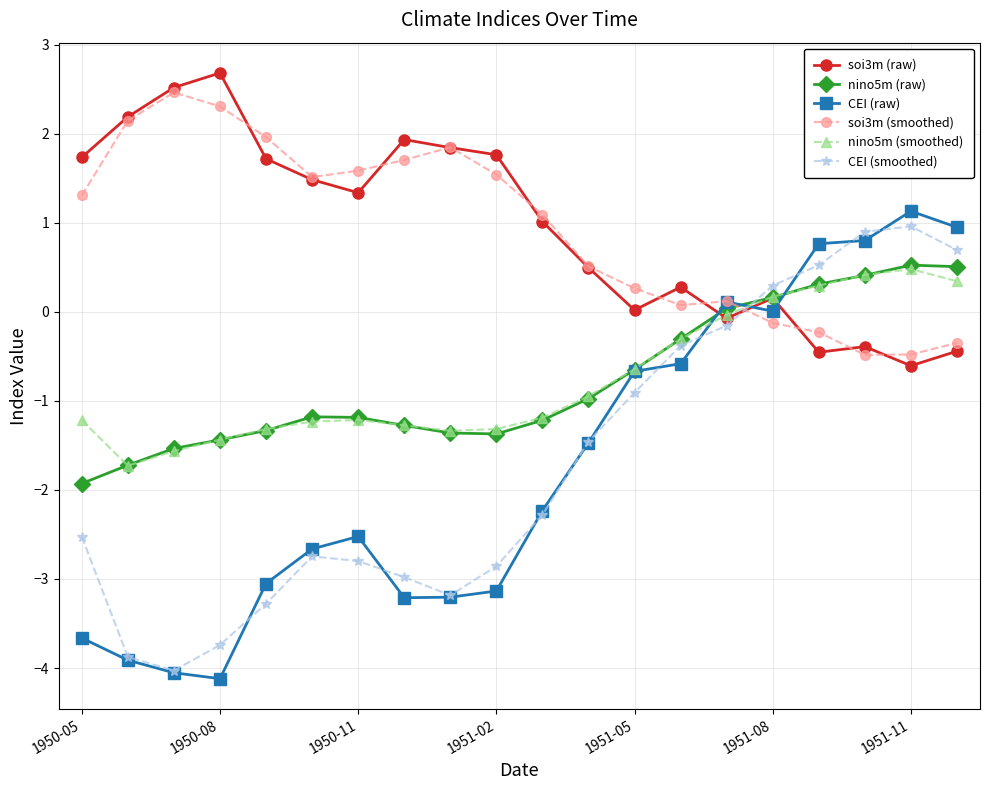

What is the minimum value shown in the chart?

-4.1